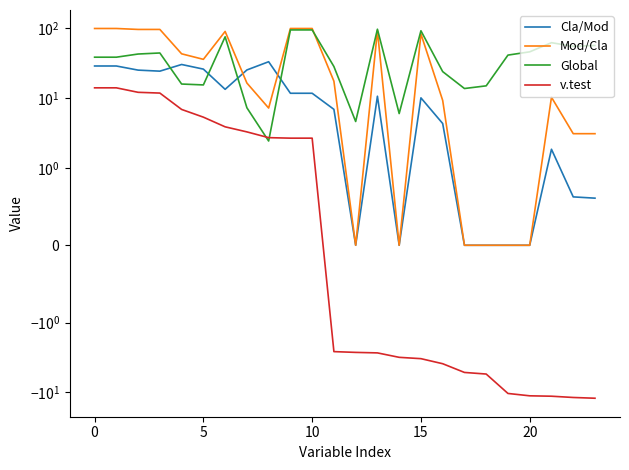

How many lines are shown in the chart?

4